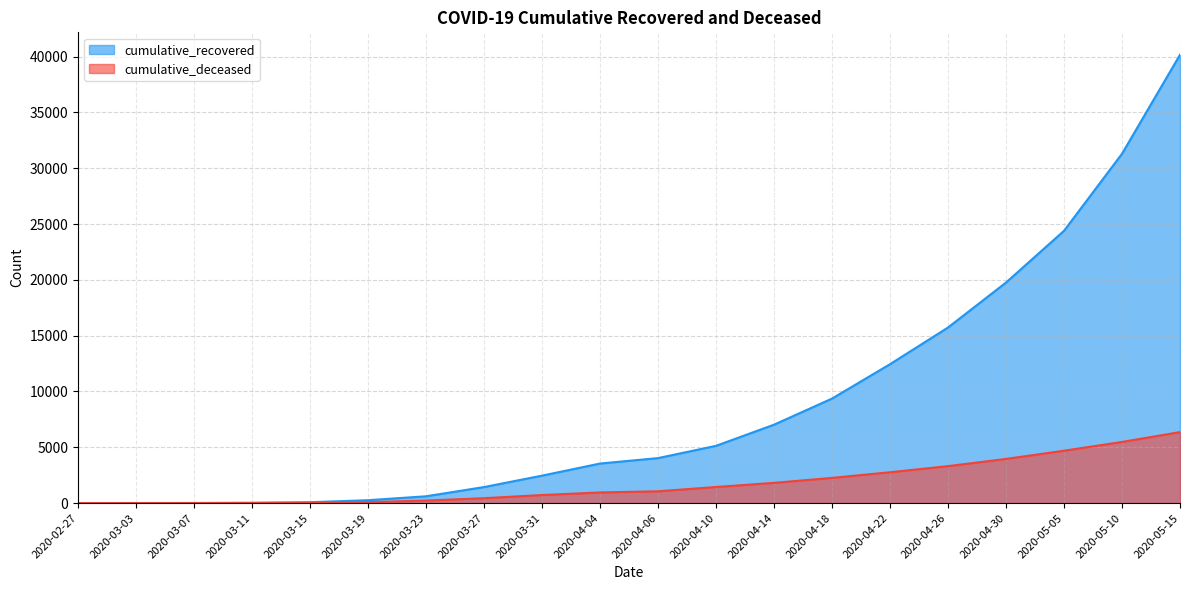

How many data points in cumulative_deceased are above 1056?

9